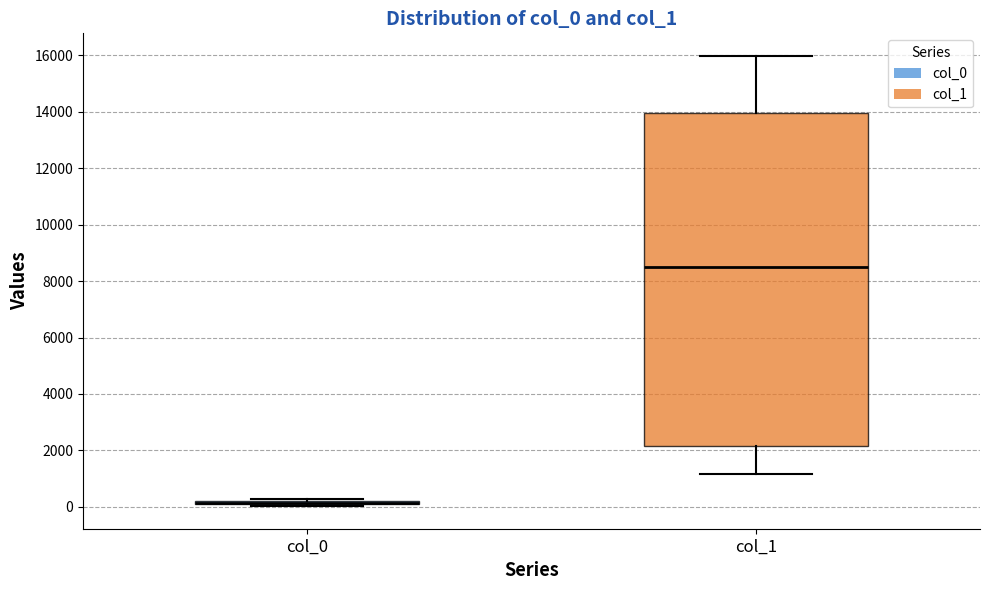

Where is the upper edge of the box for col_0 on the y-axis? The values are not printed on the chart, so give them approximately, as read against the axis.

200